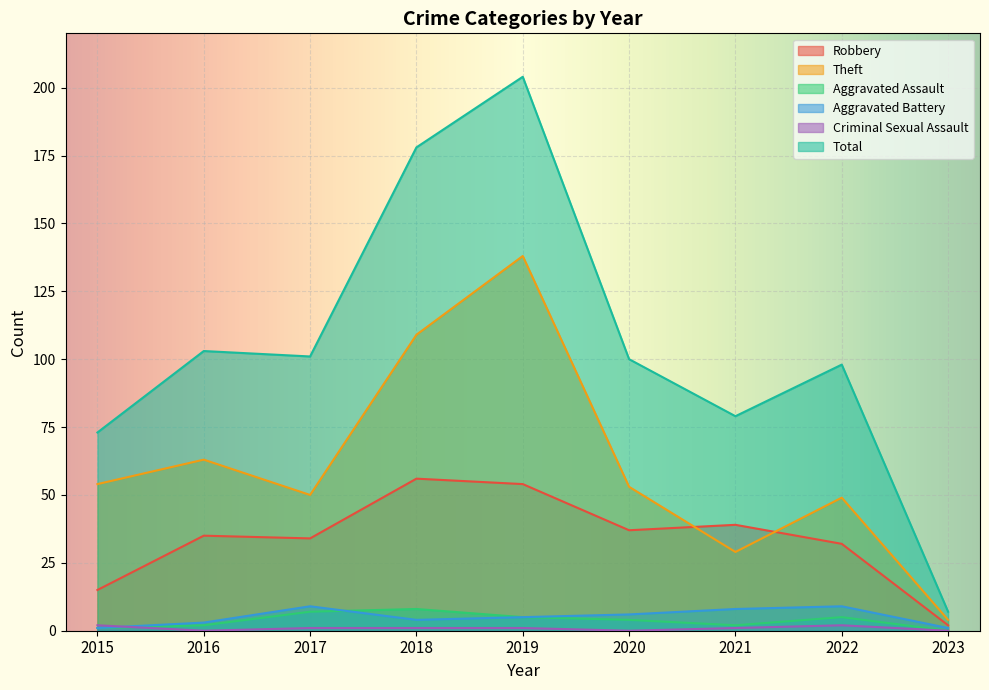

Which series has the widest spread of values?

Total